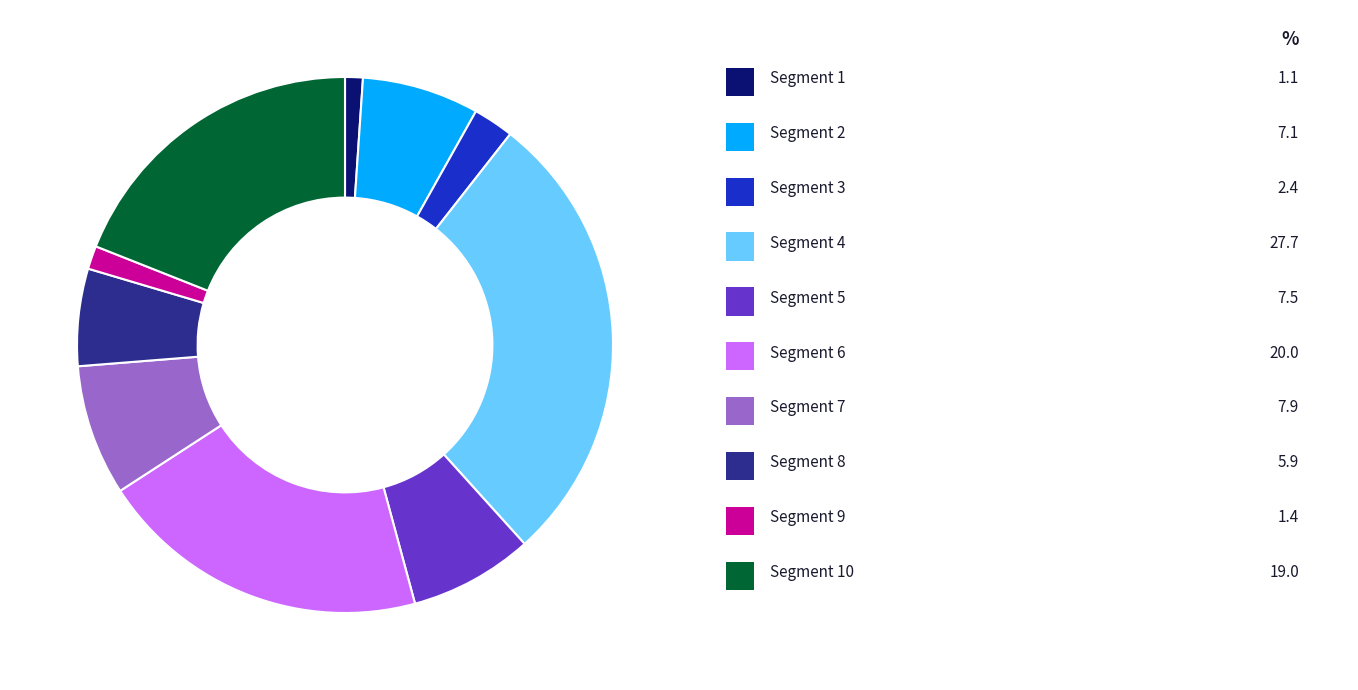

Is there a majority slice in this chart?

No